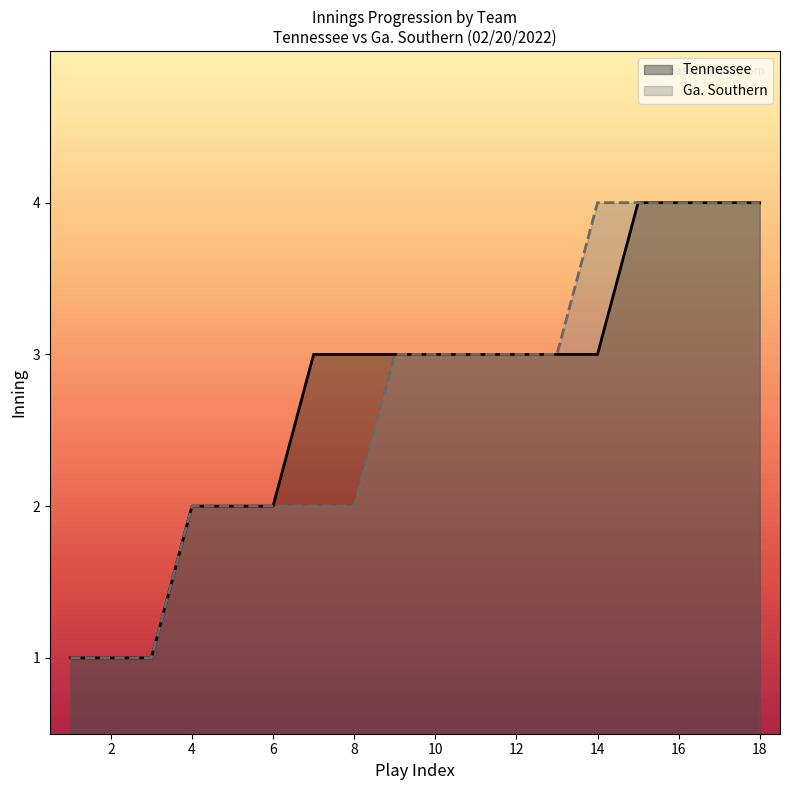

What is the greatest value displayed?

4